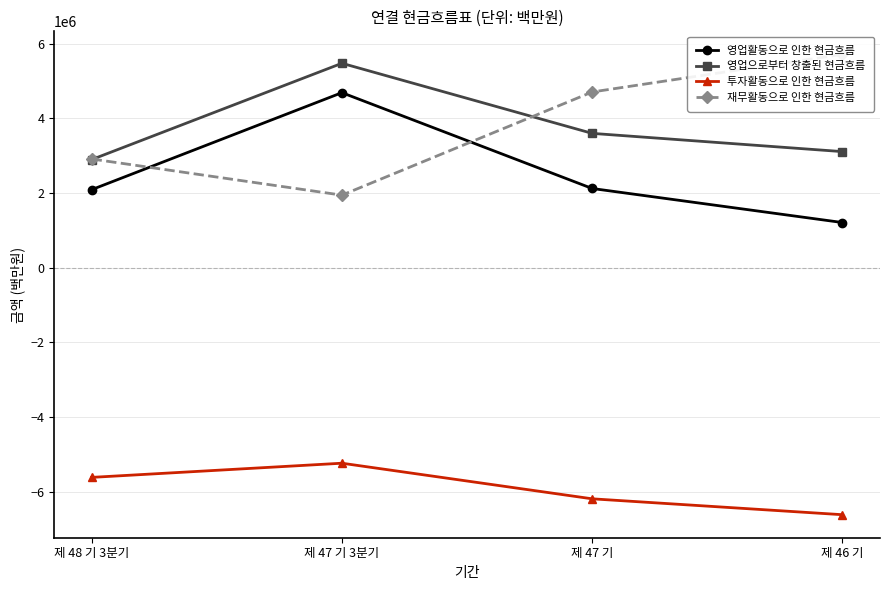

What is the difference between the maximum and minimum values in the 영업활동으로 인한 현금흐름 series?

3480282